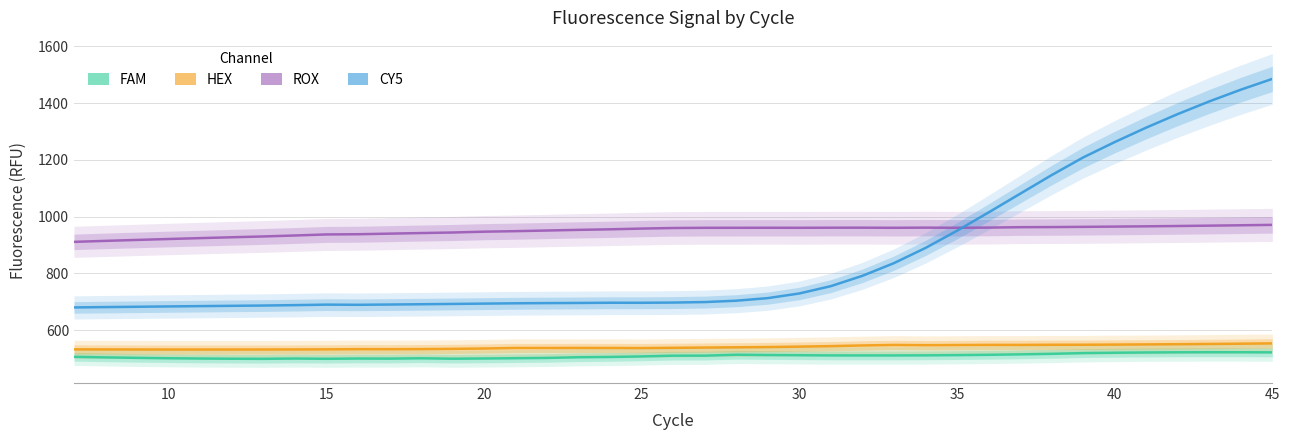

What is the greatest value displayed?

1485.0